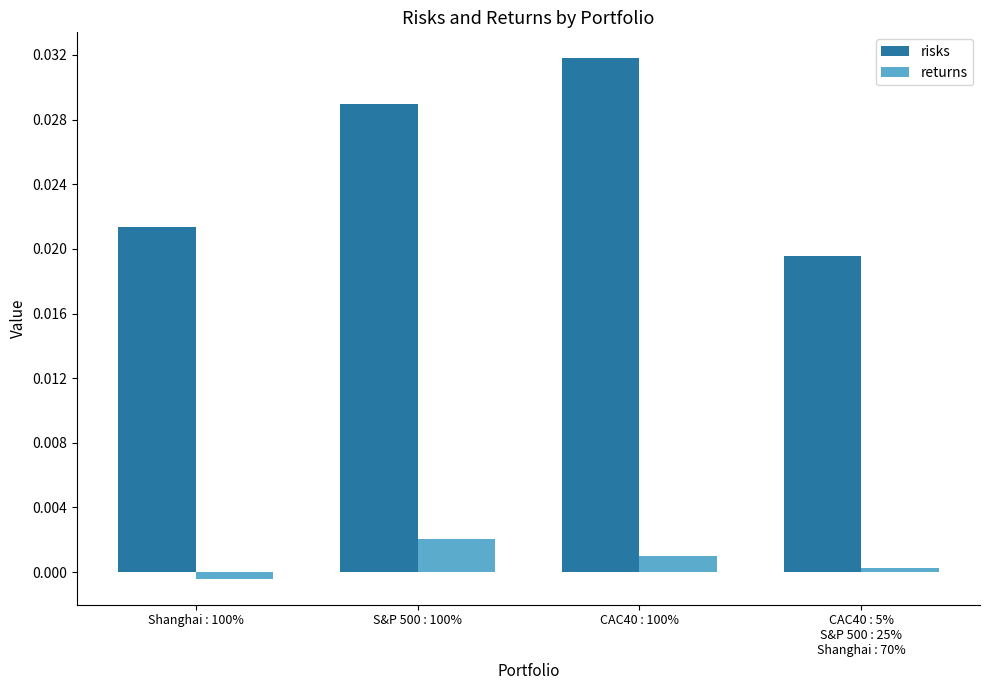

Is it true that returns equals 0.0 at S&P 500 : 100%?

True